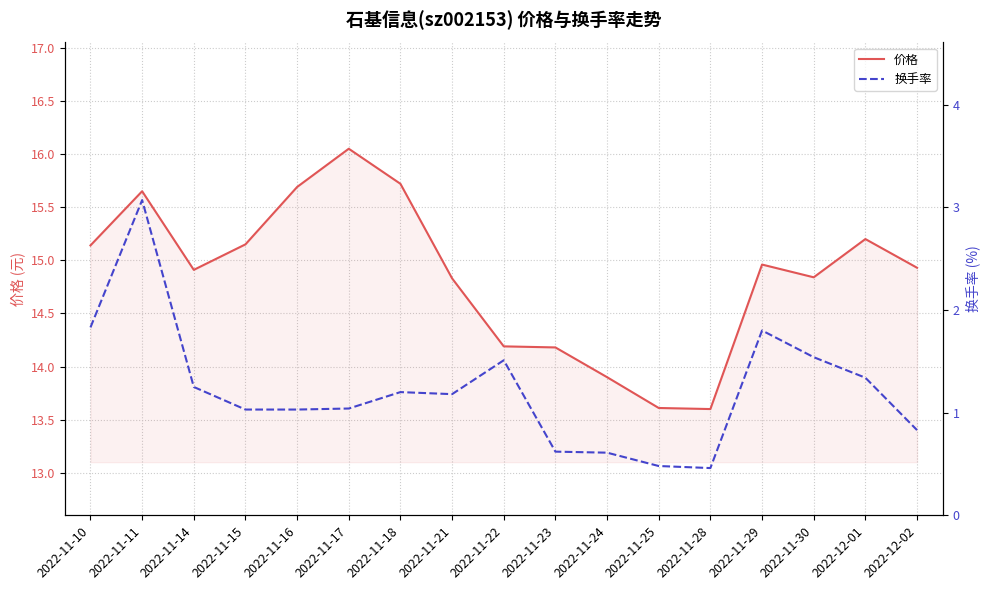

What is the label of the 8th point from the right?

2022-11-23